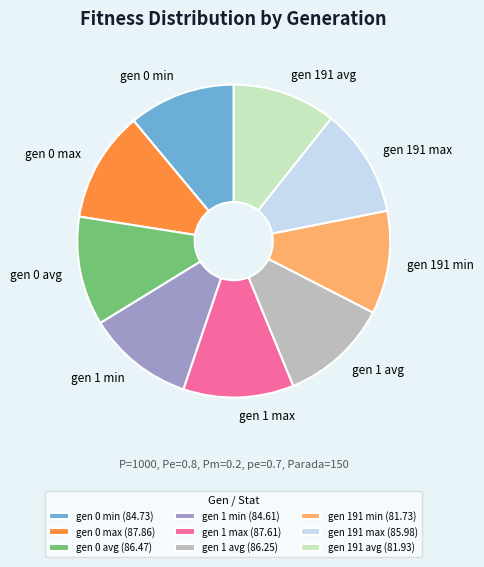

Is the sum of gen 191 avg (81.93) and gen 0 max (87.86) greater than half?

No